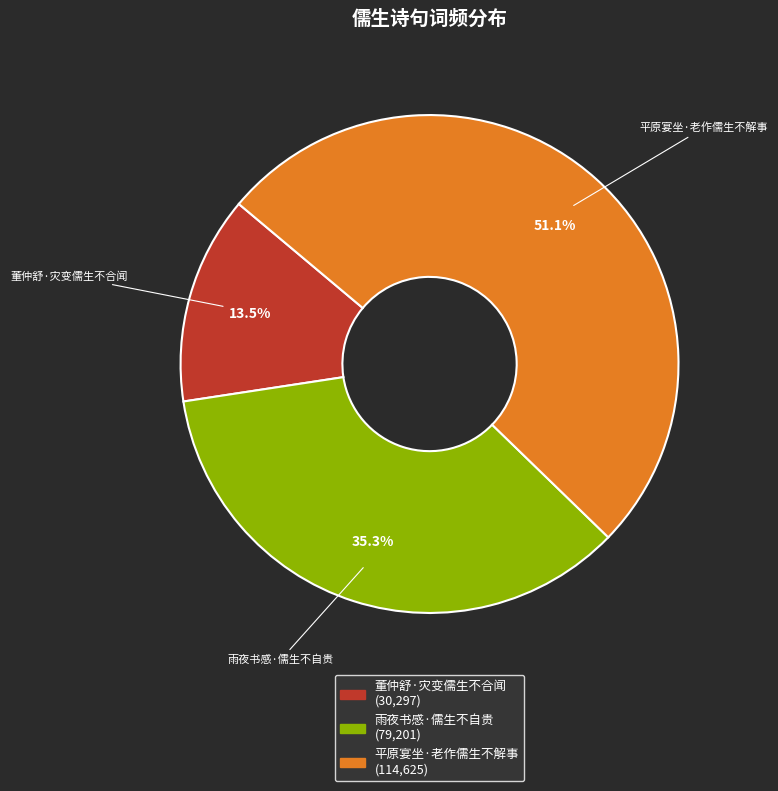

Is it true that 雨夜书感·儒生不自贵 is 48% of the pie?

False